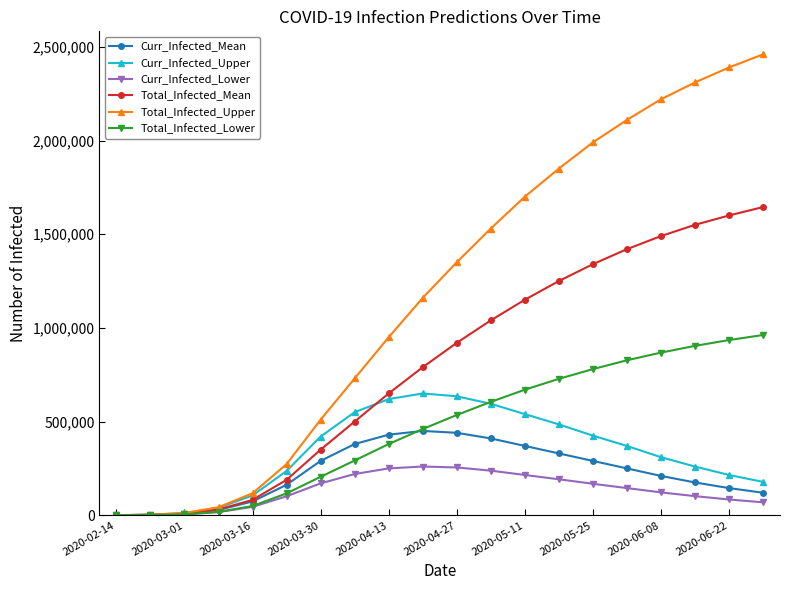

Which series has the largest total across all categories?

Total_Infected_Upper